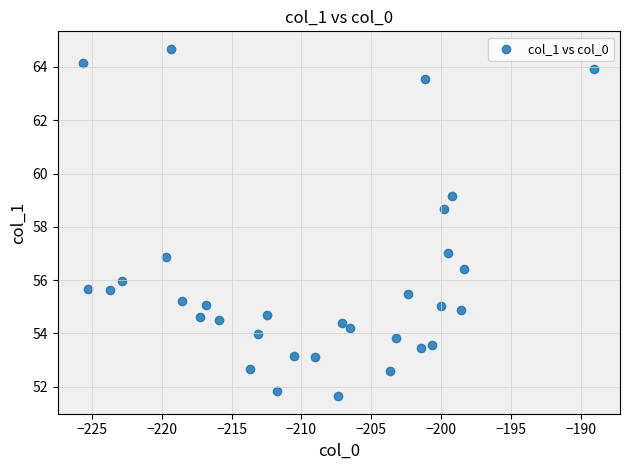

What is the range of Y values (max minus min)?

13.1